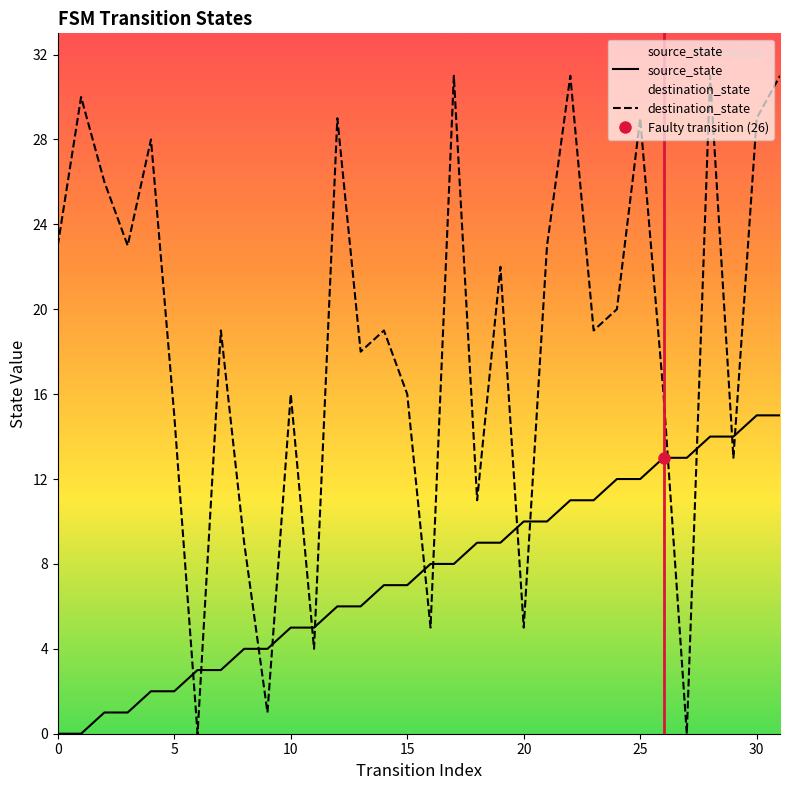

What is the highest value of the destination_state series?

31